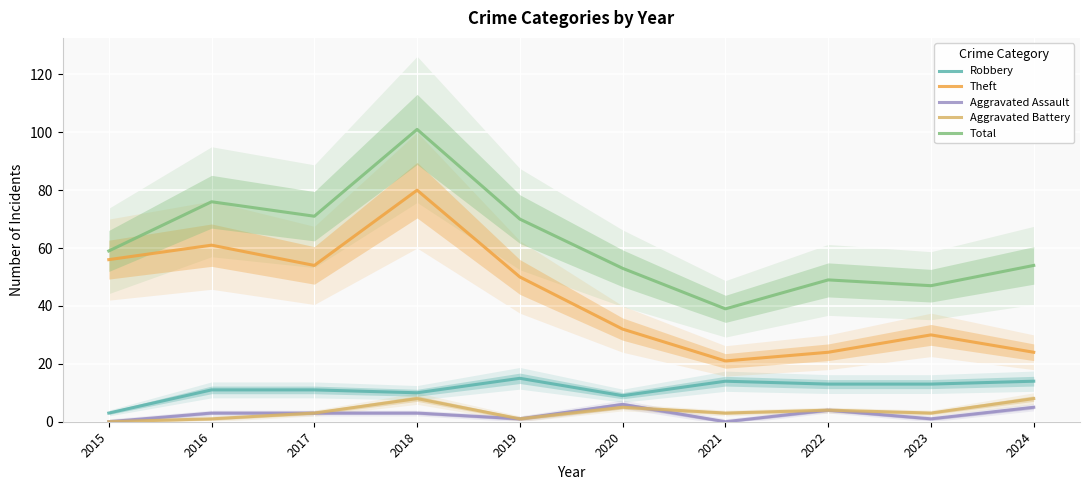

True or false: Aggravated Assault has a value of 0 at 2015.

True